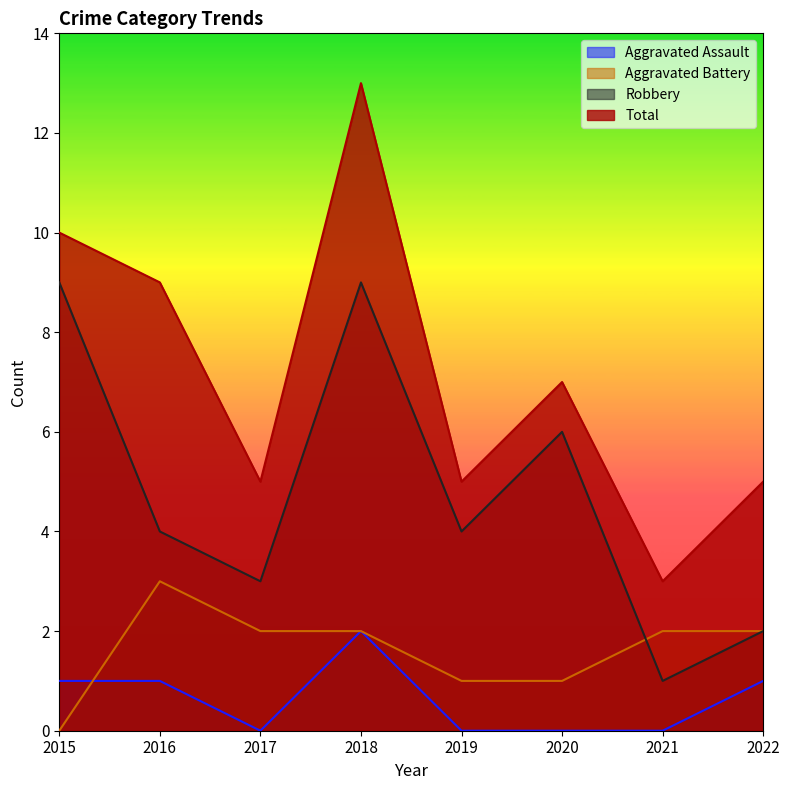

What is the value of the Aggravated Battery point at the 5th from the left?

1